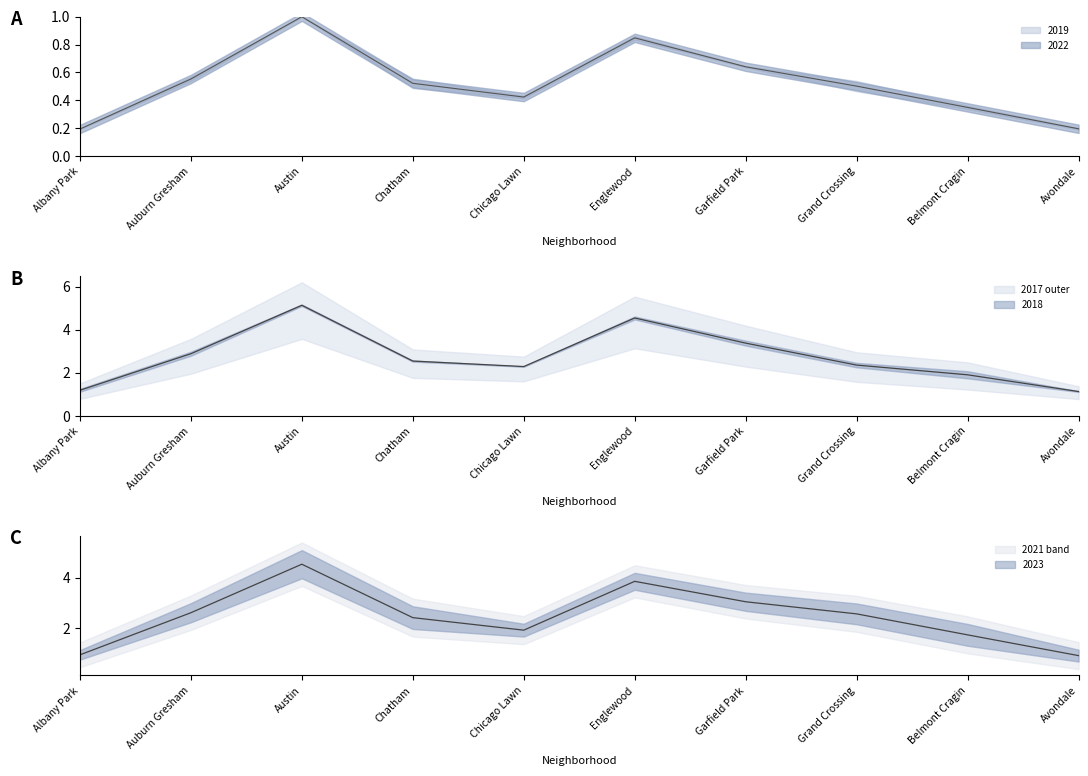

Is this an area chart (filled region under the line)?

No